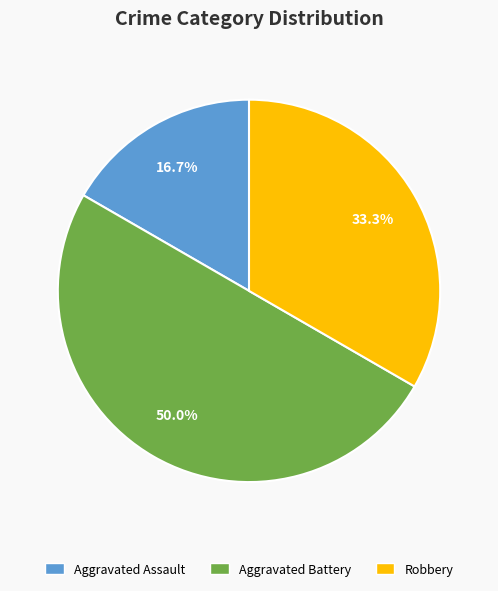

Count the number of slices in the pie.

3